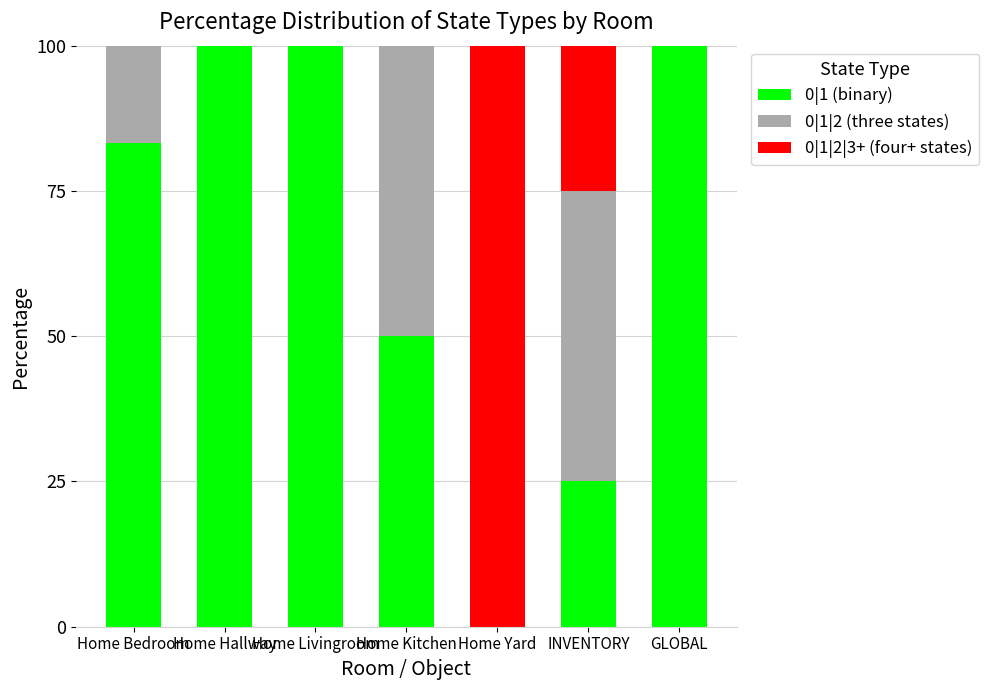

What is the maximum value for 0|1 (binary)?

100.0